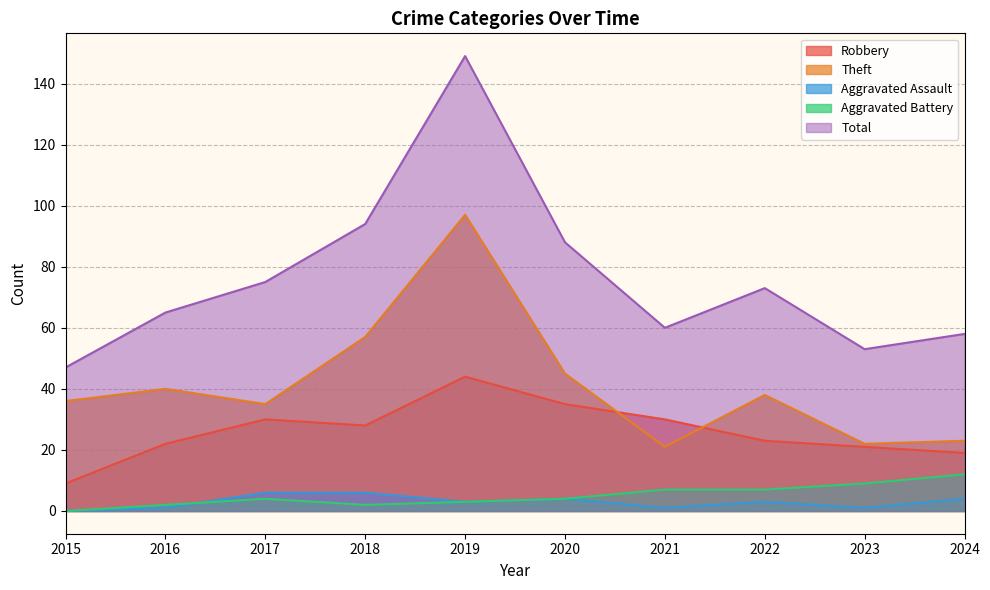

List the labels in order of Aggravated Battery value, largest first.

2024, 2023, 2021, 2022, 2017, 2020, 2019, 2016, 2018, 2015